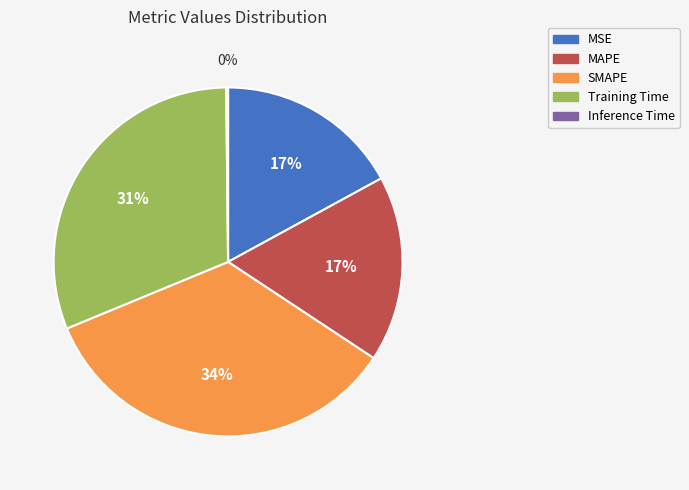

Is the sum of MAPE and SMAPE greater than half?

Yes